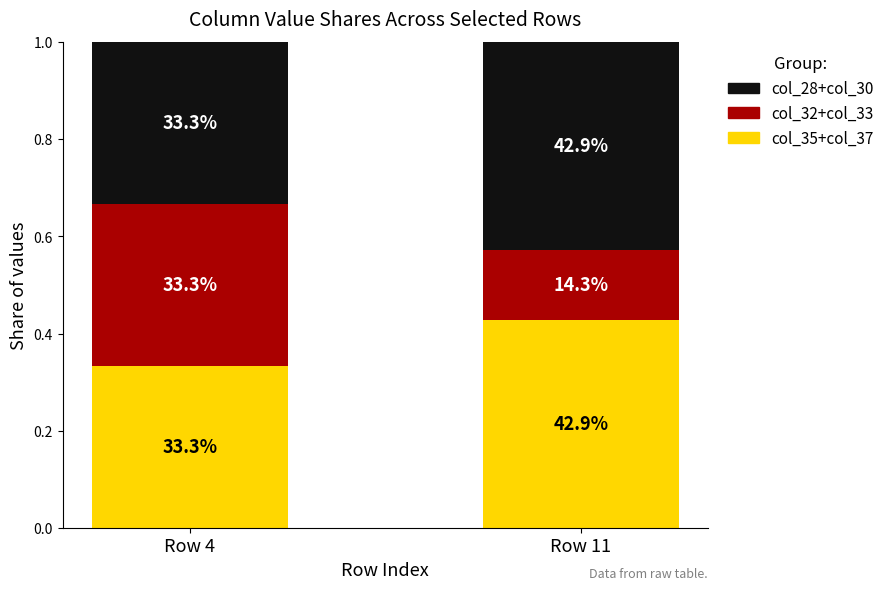

The col_28+col_30 series shows 0.5 at Row 4. True or false?

False